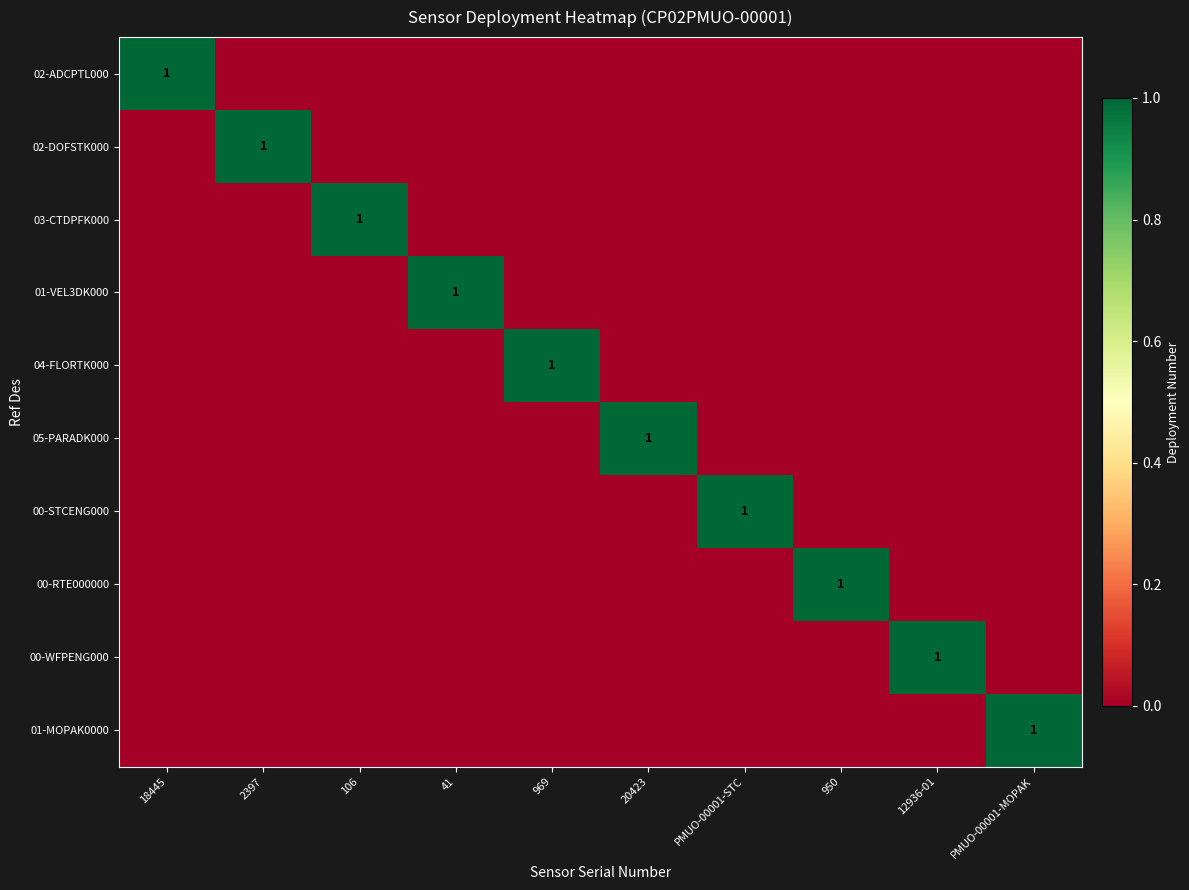

What is the difference between the maximum and second lowest values in the 00-STCENG000 series?

1